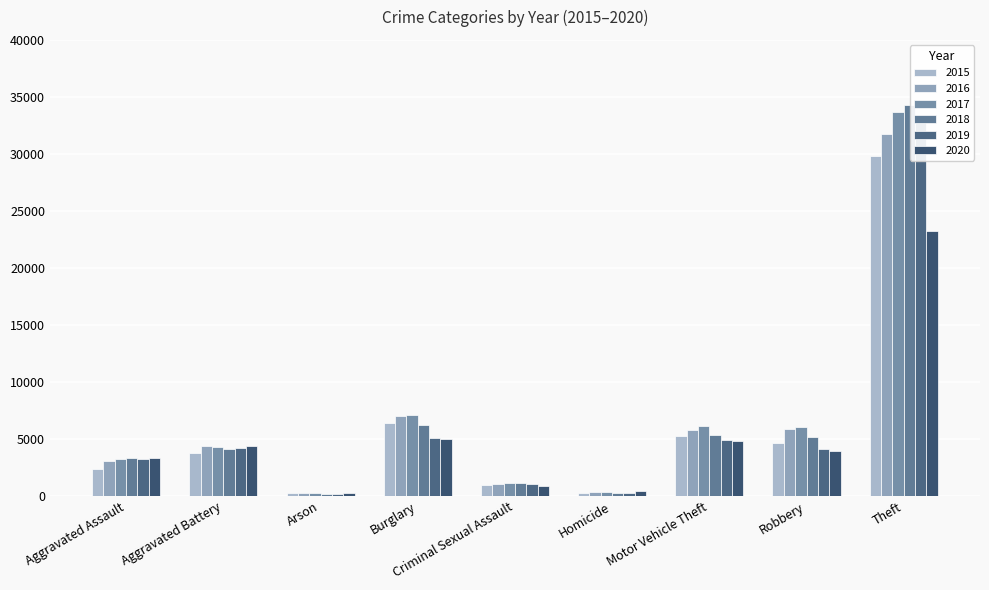

How many distinct data groups are displayed?

6